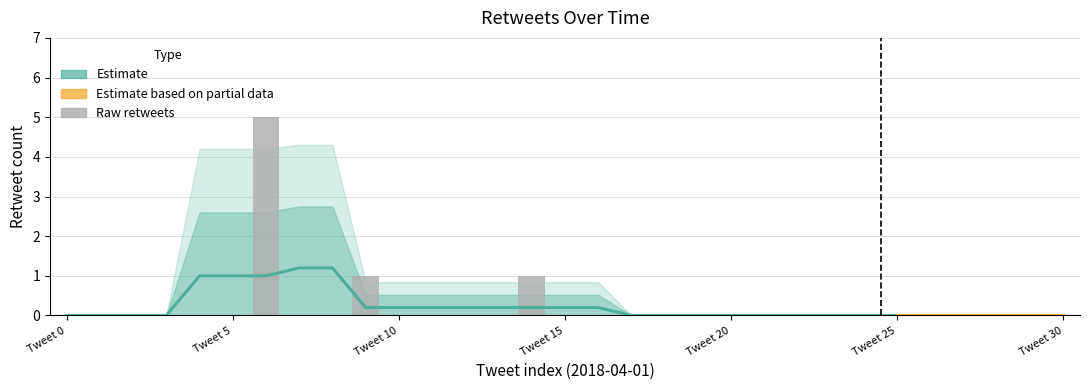

Reading right to left, list all the values displayed in this chart.

0	0	0	0	0	0	0	0	0	0	0	0	0	0	0	0	1	0	0	0	0	1	0	0	5	0	0	0	0	0	0